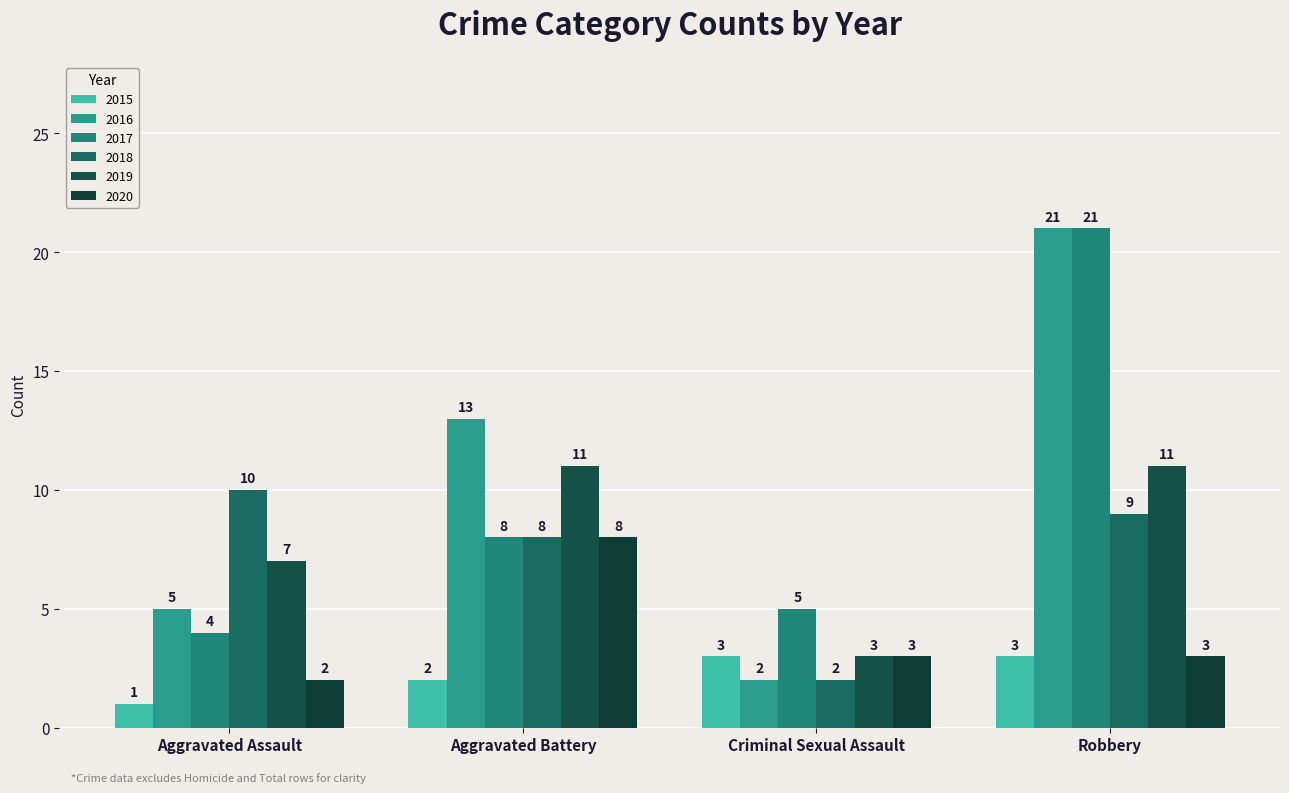

Which has a higher value, Criminal Sexual Assault or Aggravated Battery?

Criminal Sexual Assault